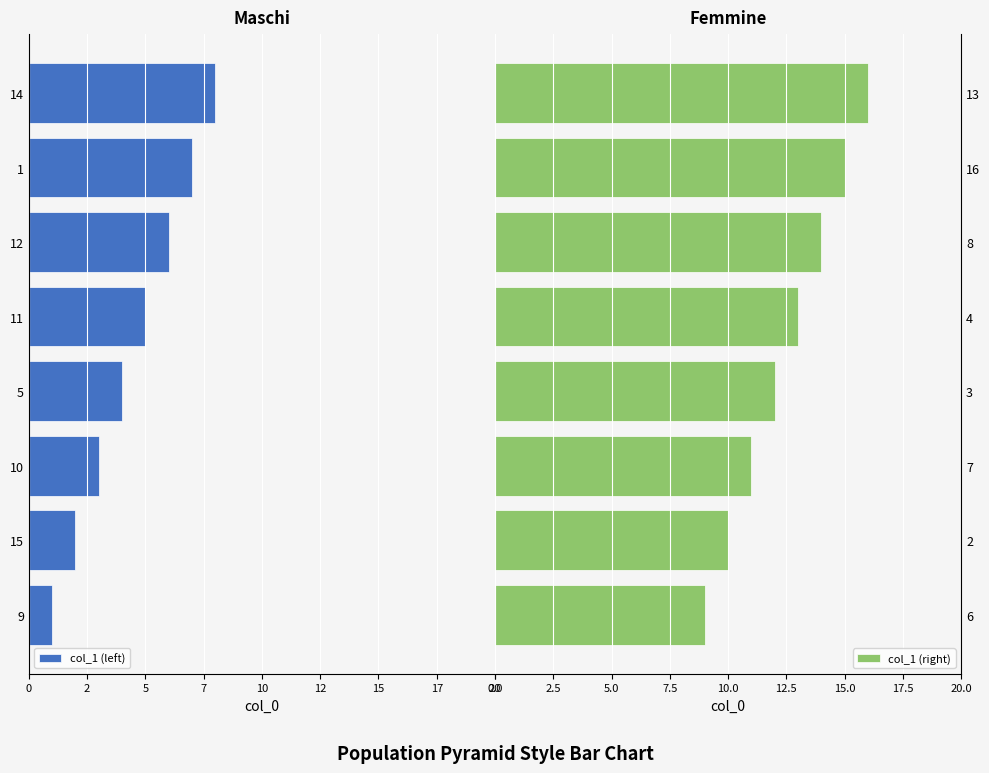

What is the sum of the col_1 (right) values at 6 and 2?

19